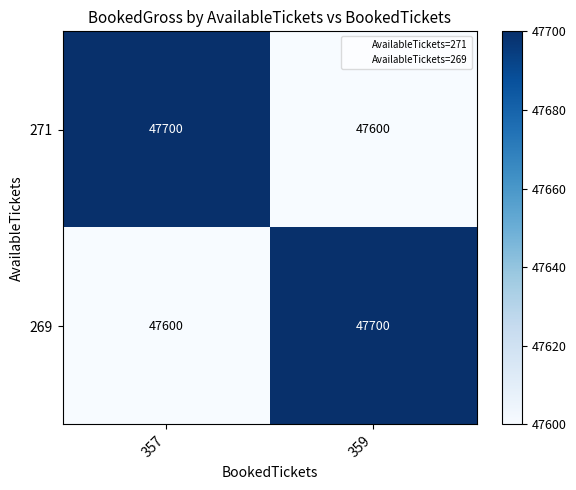

At which label does 271 reach its peak?

357